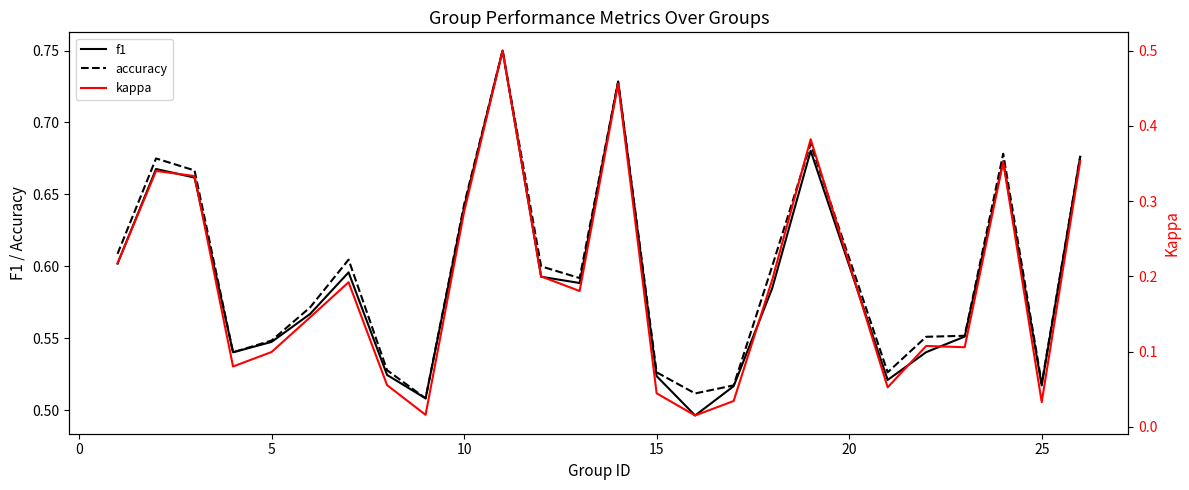

The value of f1 at 5 is 0.9. True or false?

False